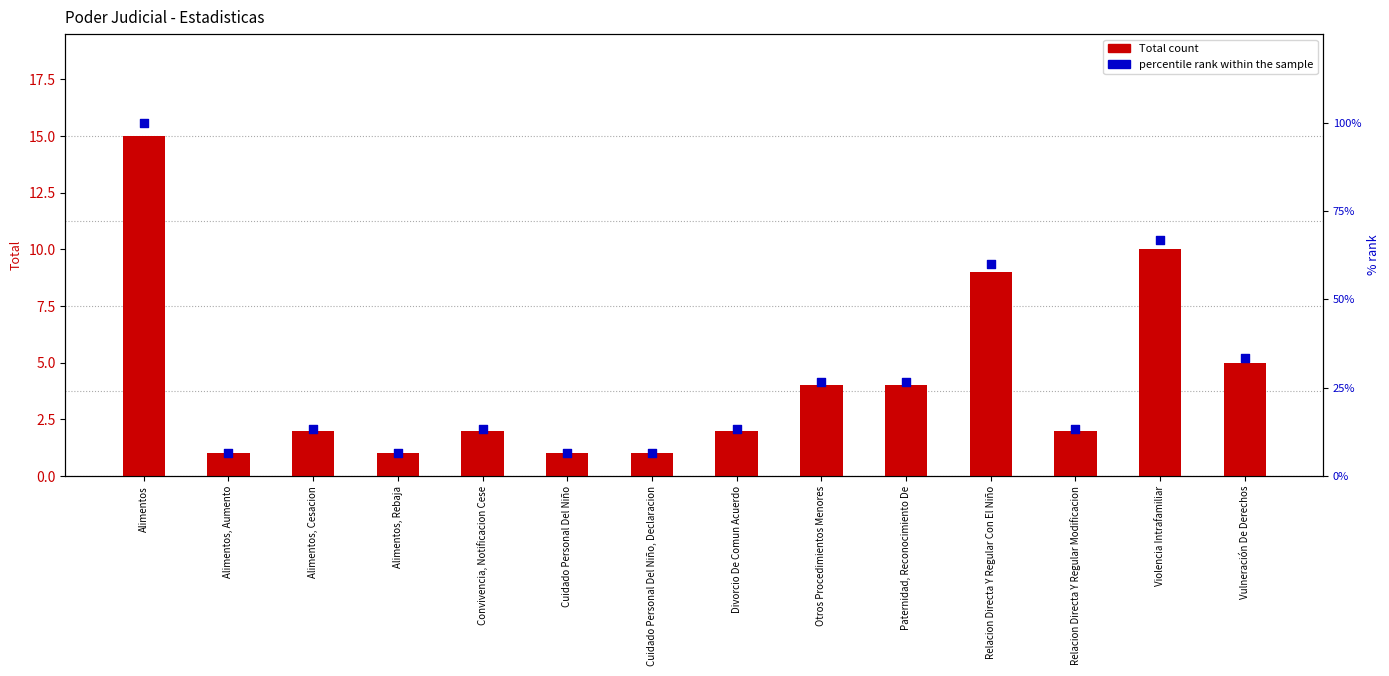

Which series has the largest total across all categories?

percentile rank within the sample